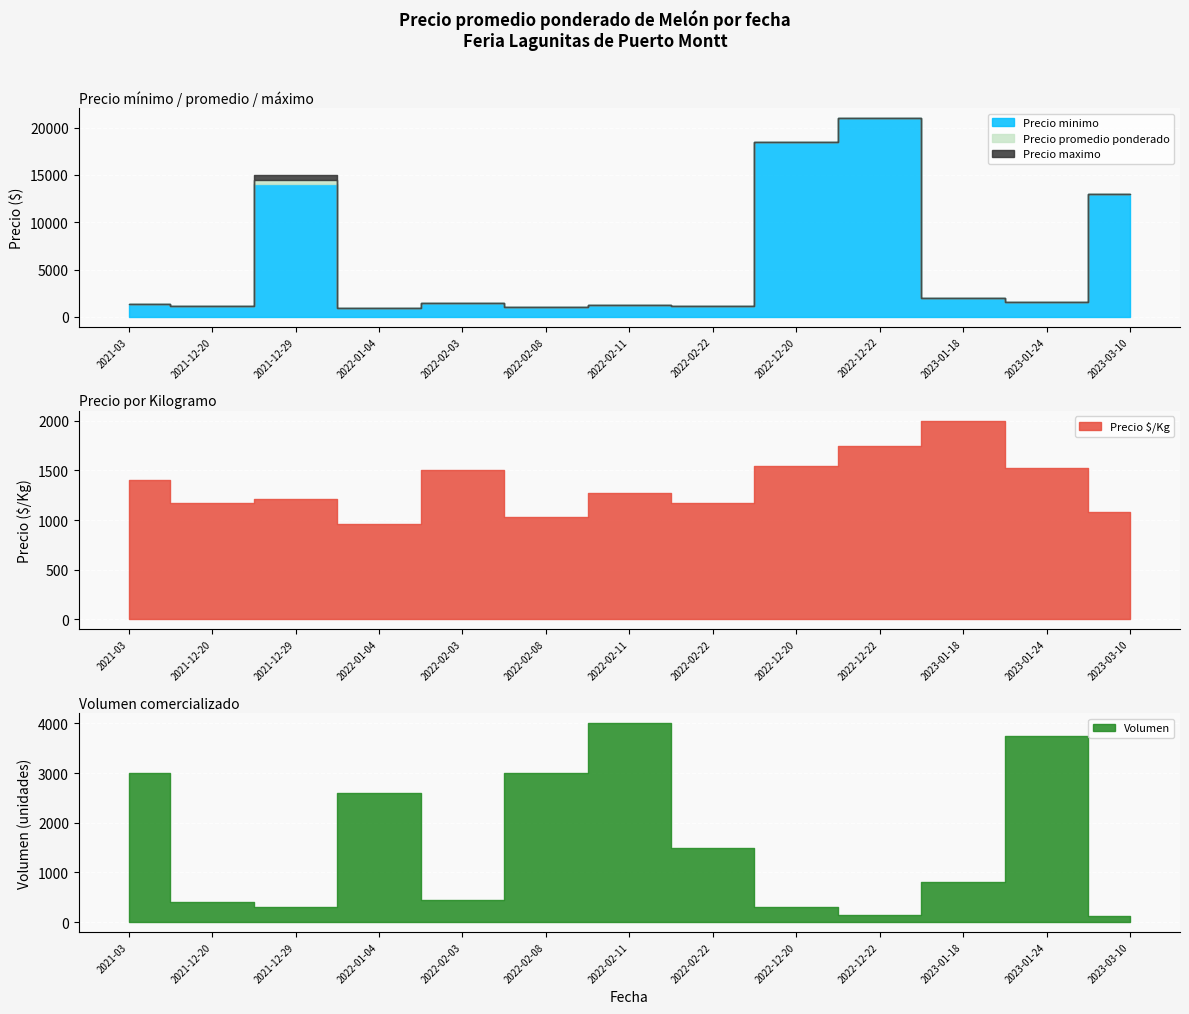

True or false: Volumen has more than 2 interior local peaks.

True